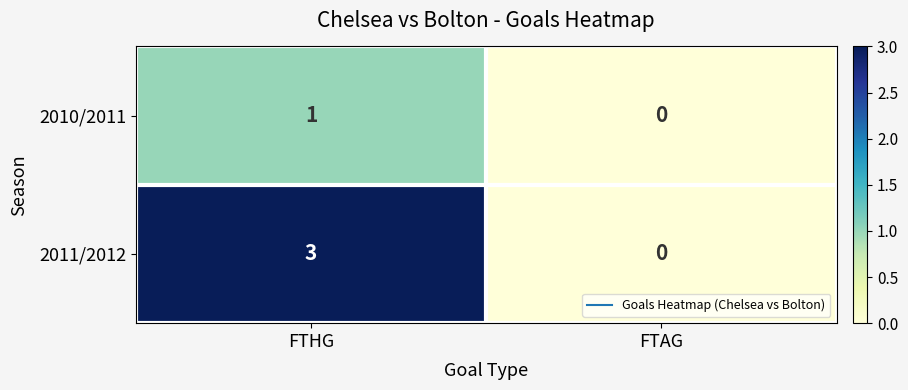

At FTHG, list the series in order from largest to smallest.

2011/2012, 2010/2011